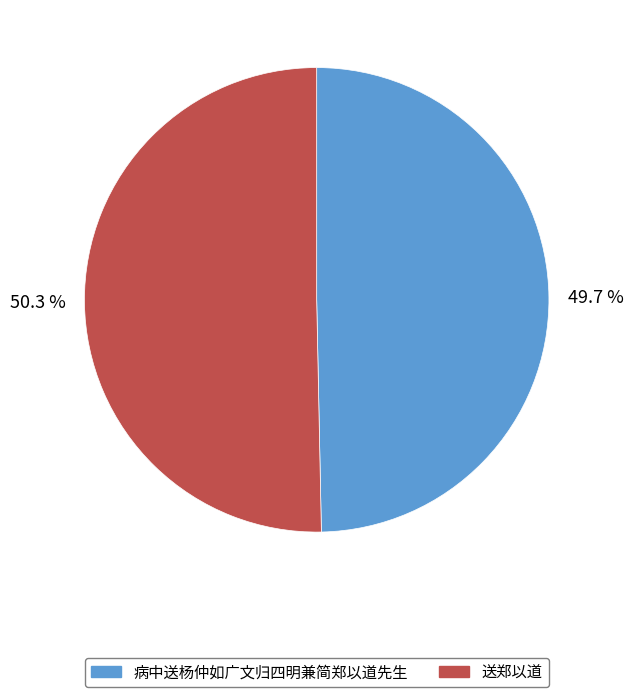

How many slices are in this pie chart?

2